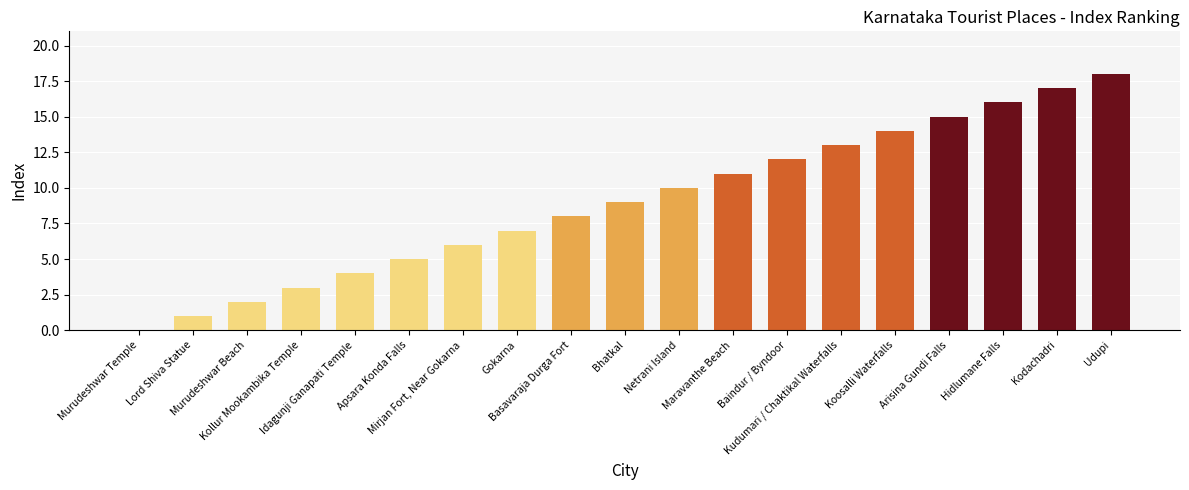

Is it true that the value at Arisina Gundi Falls is 3?

False